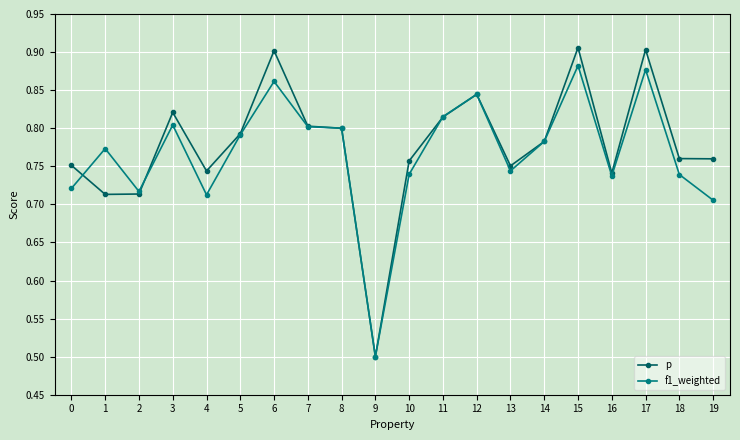

Which series has the largest total across all categories?

p